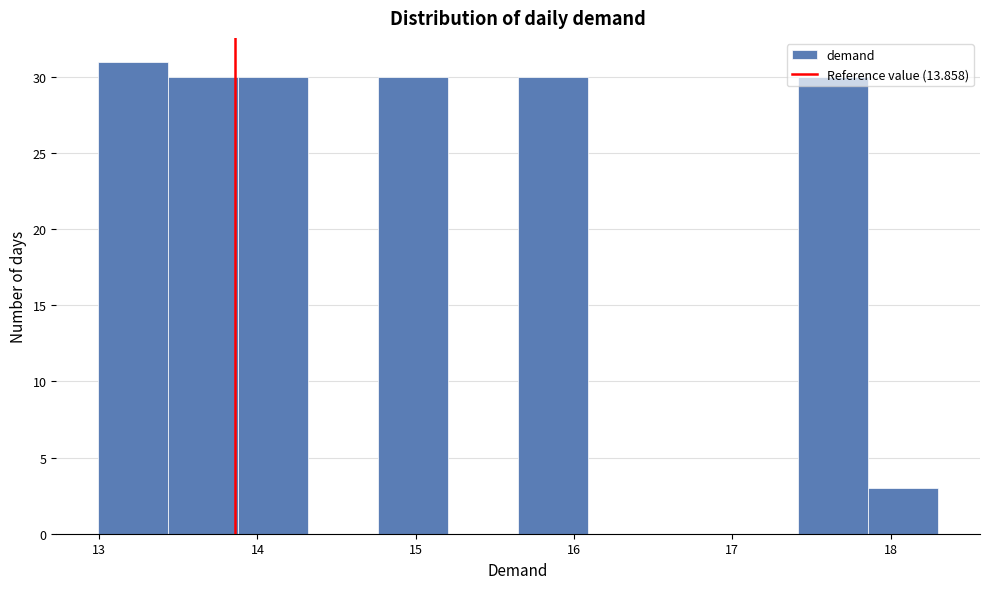

Reading left to right, transcribe this chart: for each bar, give the range it covers on the x-axis and its height. Neither the bar edges nor the heights are printed on the chart, so give them approximately, as read against the axes.

13.0 to 13.4: 31
13.4 to 13.9: 30
13.9 to 14.3: 30
14.3 to 14.8: 0
14.8 to 15.2: 30
15.2 to 15.6: 0
15.6 to 16.1: 30
16.1 to 16.5: 0
16.5 to 17.0: 0
17.0 to 17.4: 0
17.4 to 17.9: 30
17.9 to 18.3: 3